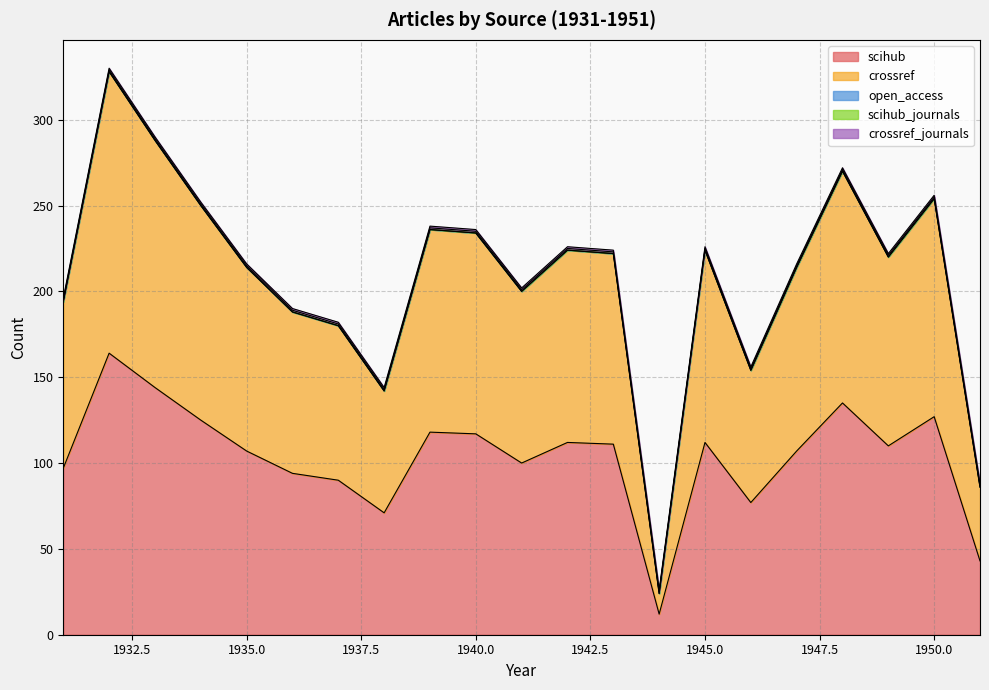

Does the chart have visible grid lines?

Yes